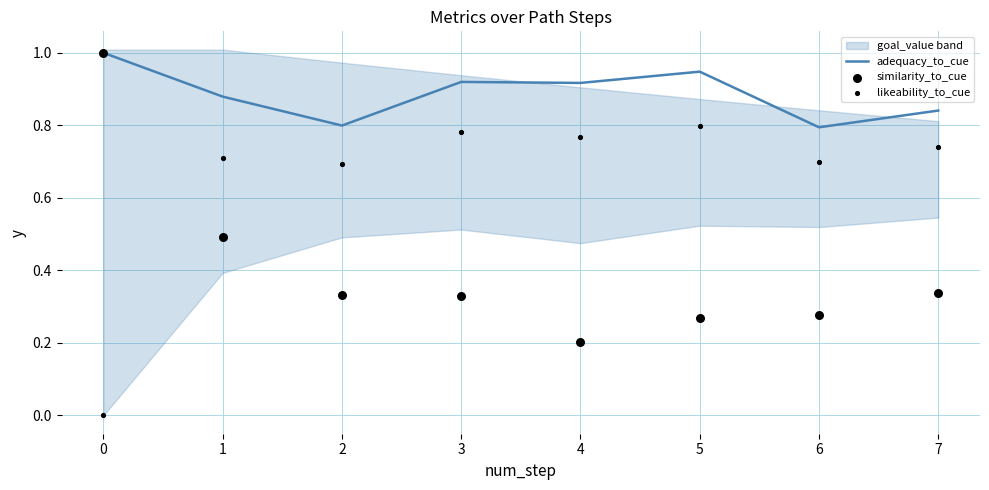

Which series has the widest spread of Y values?

likeability_to_cue